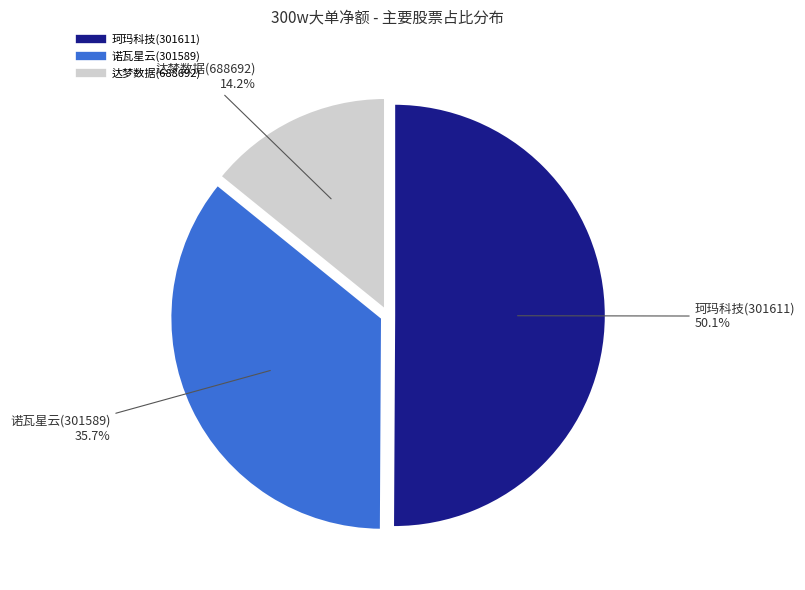

To the nearest percent, what is the difference between the 珂玛科技(301611) and 诺瓦星云(301589) slice percentages?

14%